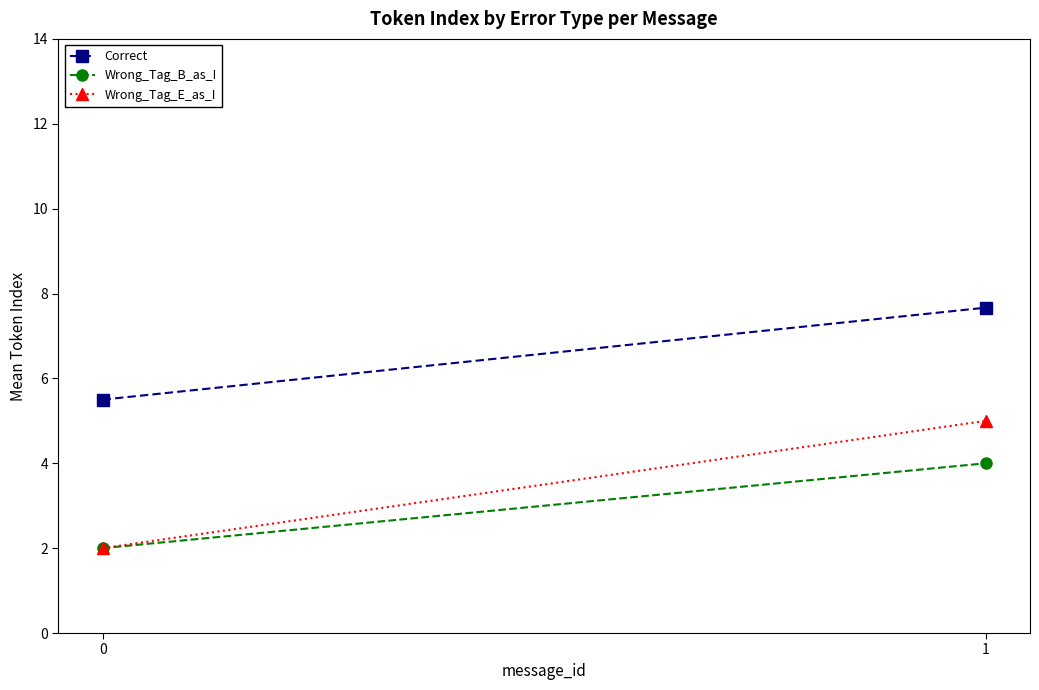

What is the total value across all series at 1?

16.7